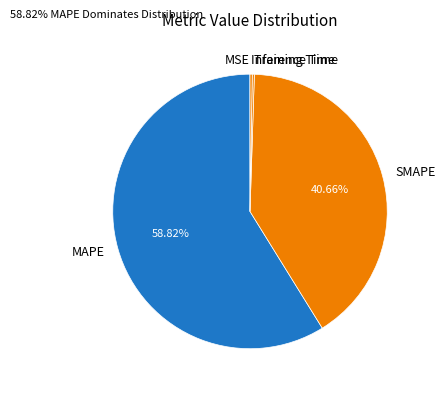

Combined, do SMAPE and MAPE account for over 50%?

Yes